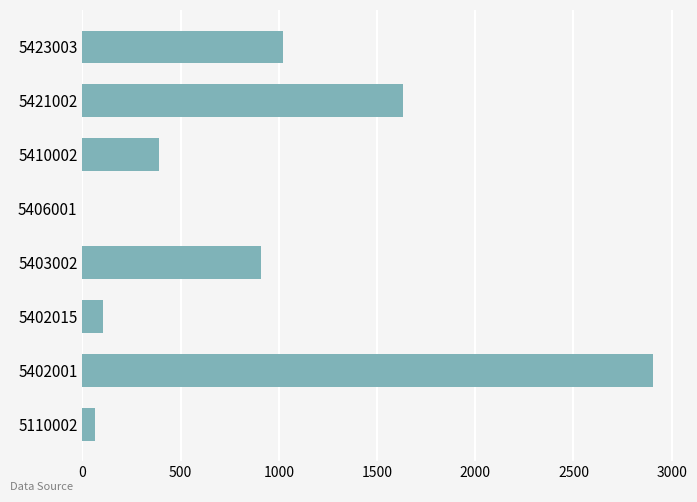

What is the maximum value shown in the chart?

2903